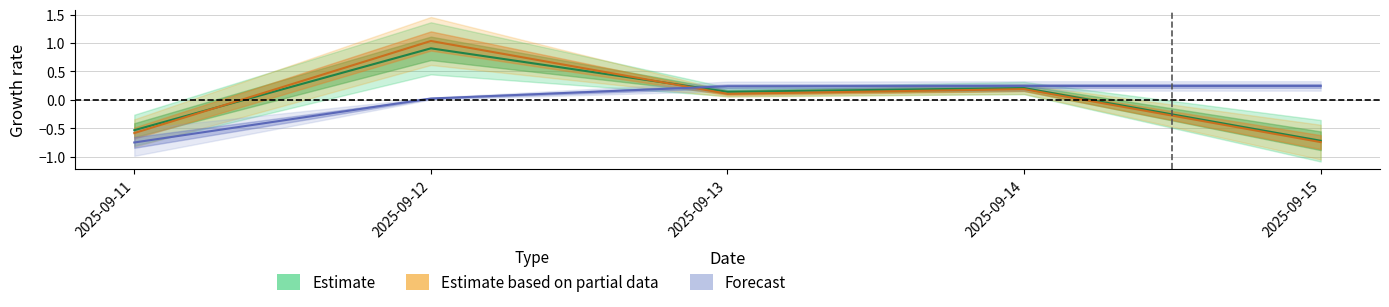

The value of IVT at 2025-09-11 is -0.2. True or false?

False